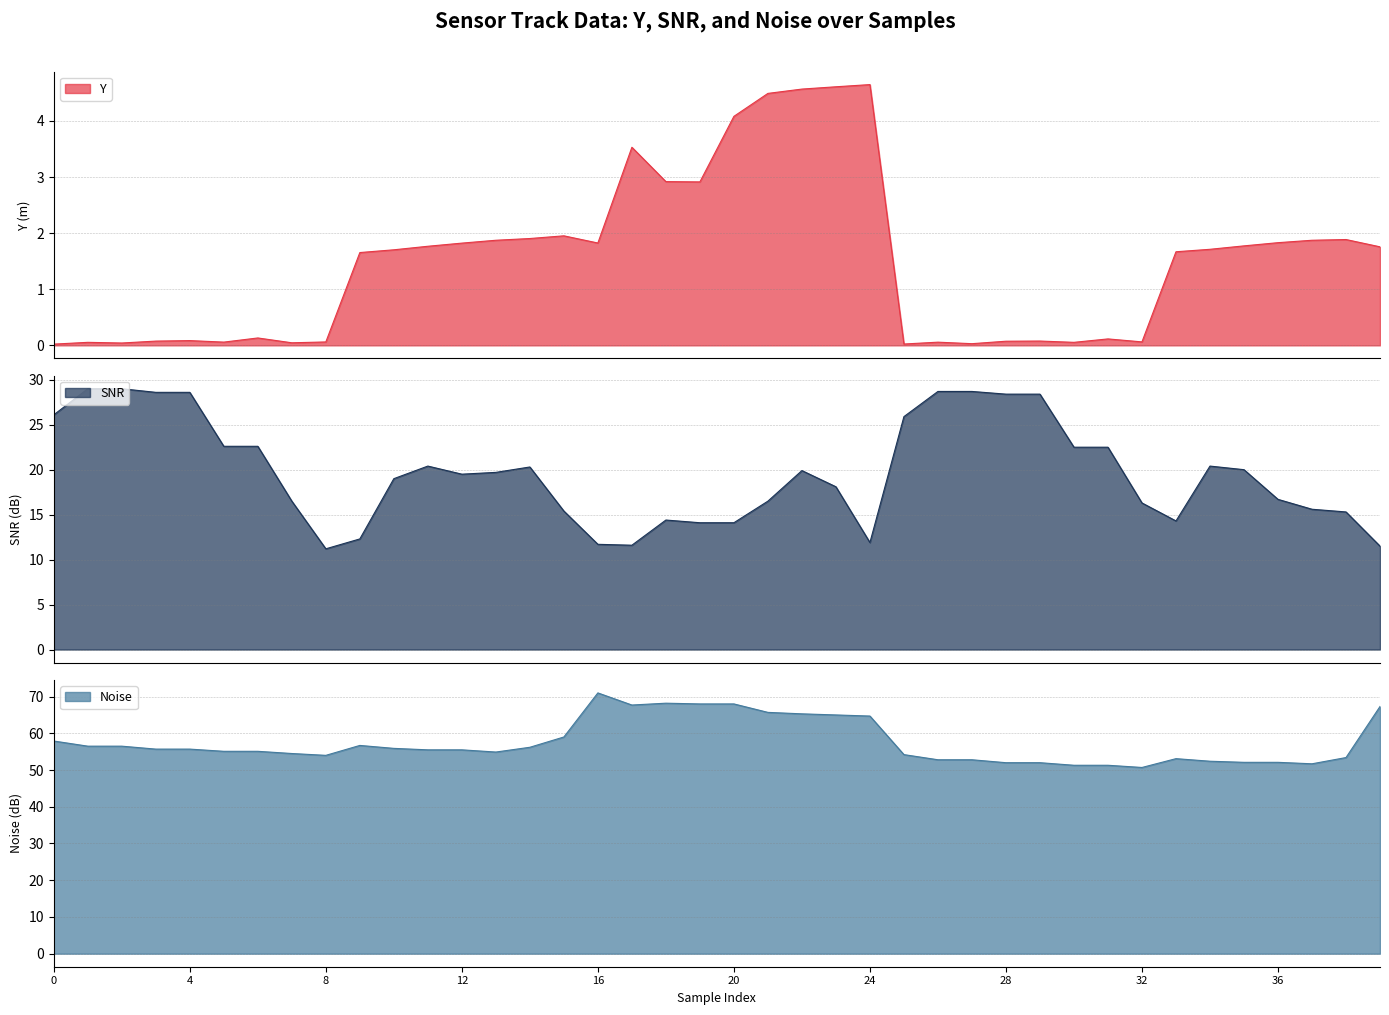

What are all the series names shown in the legend?

Y, SNR, Noise